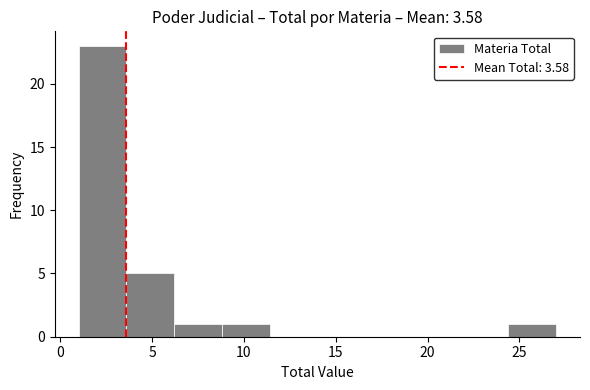

Reading left to right, list every bar in this chart as the range it spans on the x-axis followed by its height. Neither the bar edges nor the heights are printed on the chart, so give them approximately, as read against the axes.

1.0 to 3.6: 23
3.6 to 6.2: 5
6.2 to 8.8: 1
8.8 to 11.4: 1
11.4 to 14.0: 0
14.0 to 16.6: 0
16.6 to 19.2: 0
19.2 to 21.8: 0
21.8 to 24.4: 0
24.4 to 27.0: 1